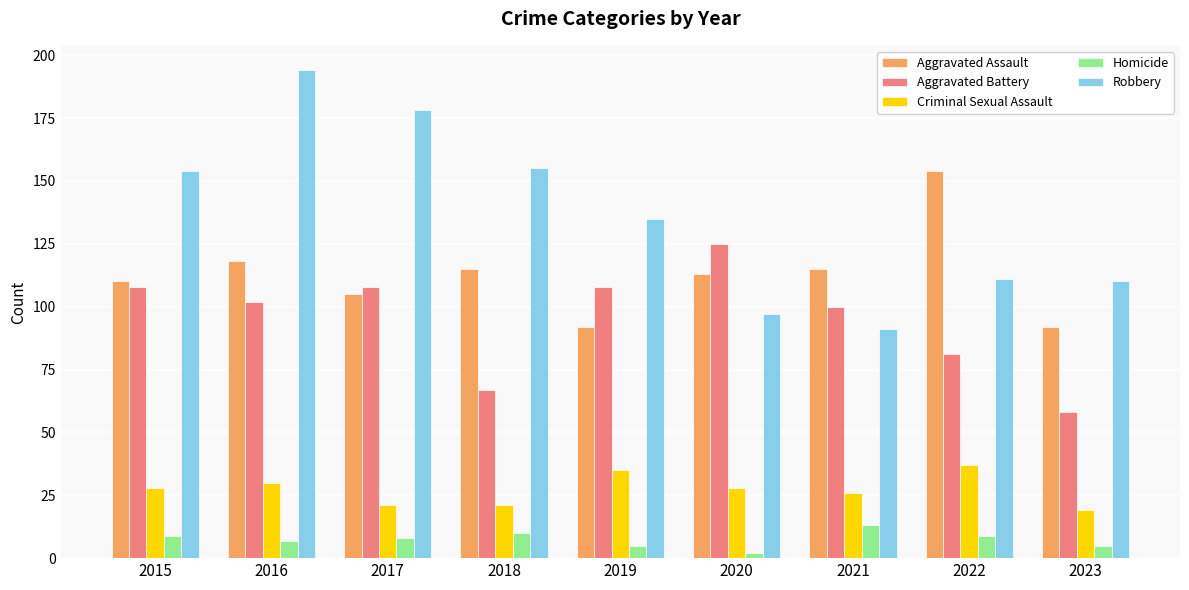

Between 2018 and 2021, which series saw the biggest shift?

Robbery